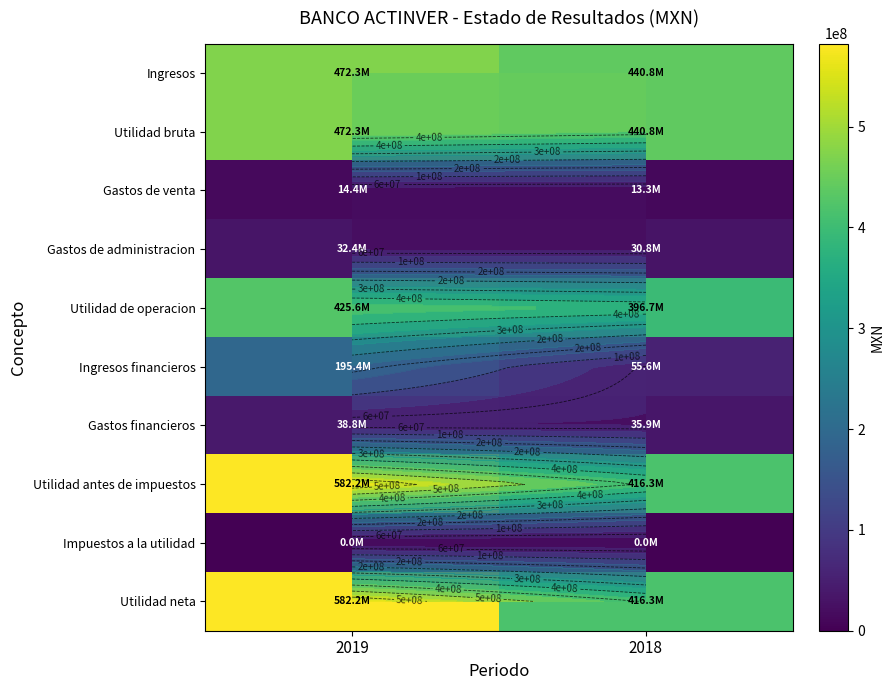

Which series has the largest total across all categories?

Utilidad antes de impuestos